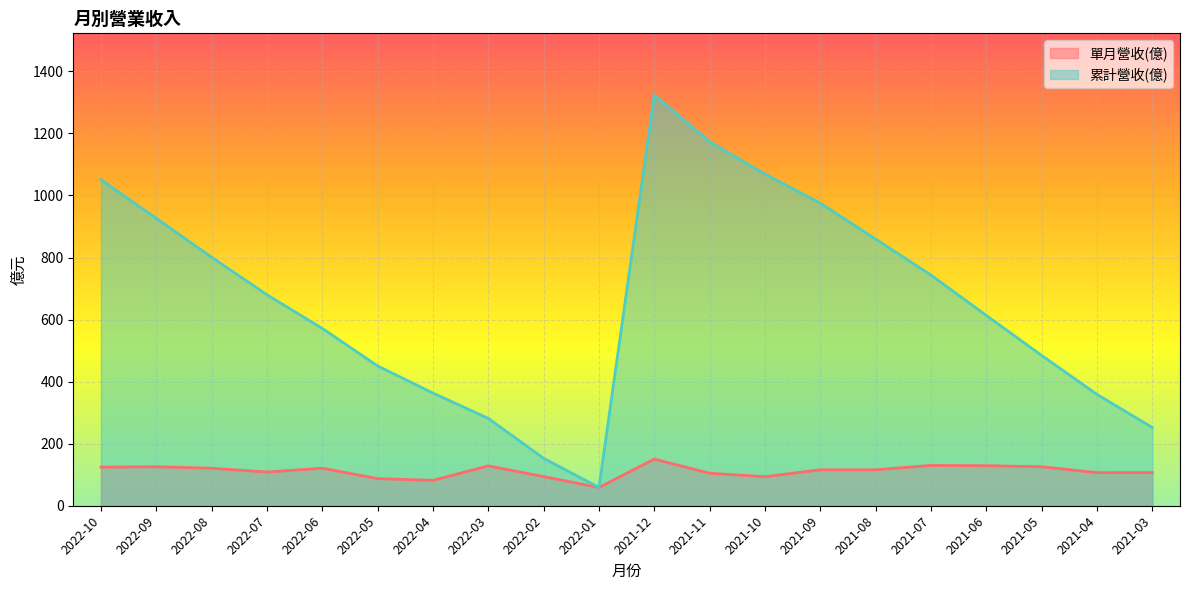

What is the lowest value of the 單月營收(億) series?

58.9